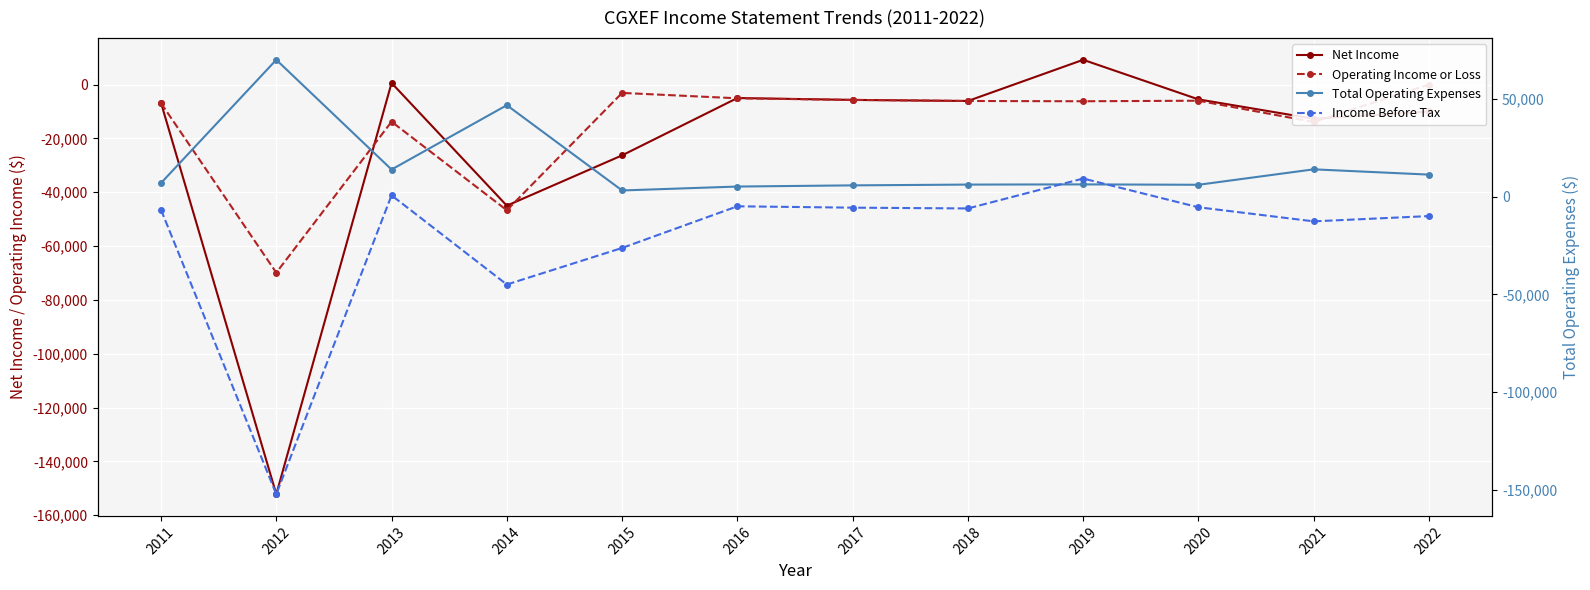

How many lines are shown in the chart?

4